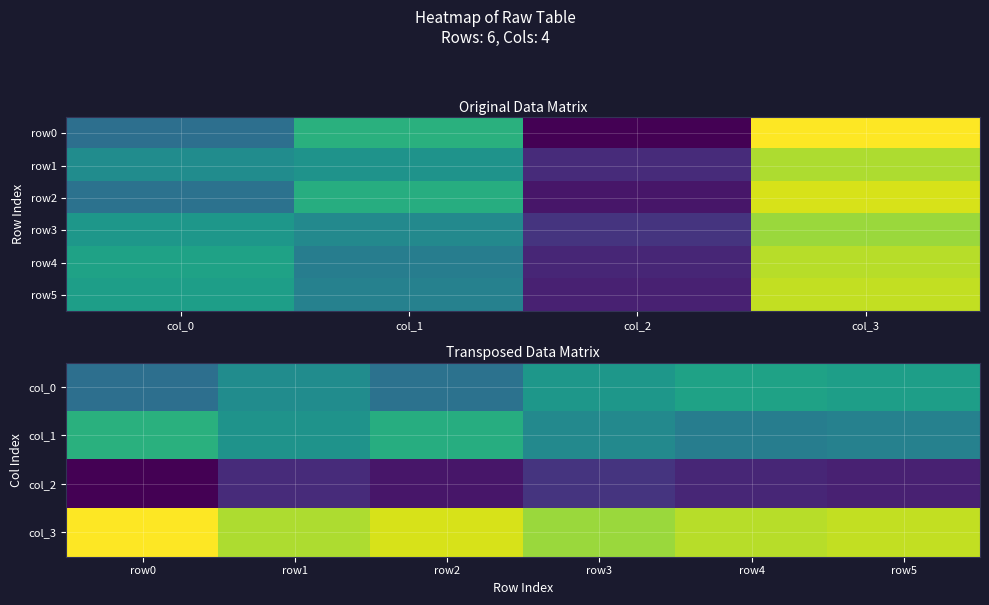

What is the average value of the row1 series?

50